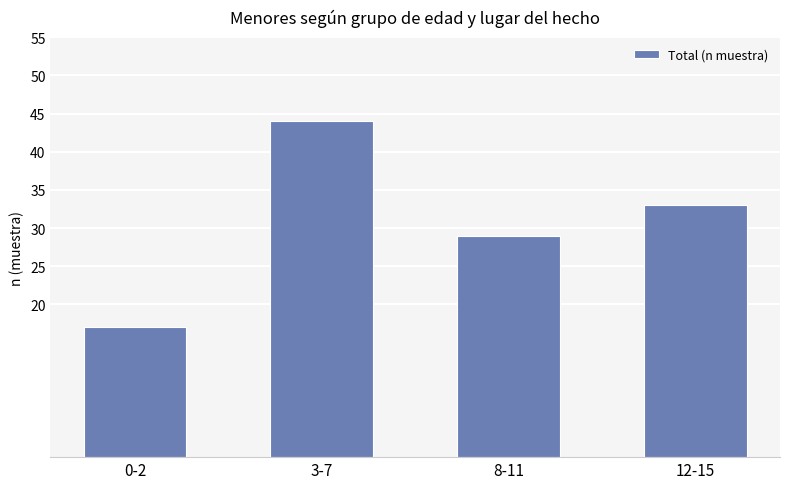

Is it true that the value at 0-2 is 8?

False